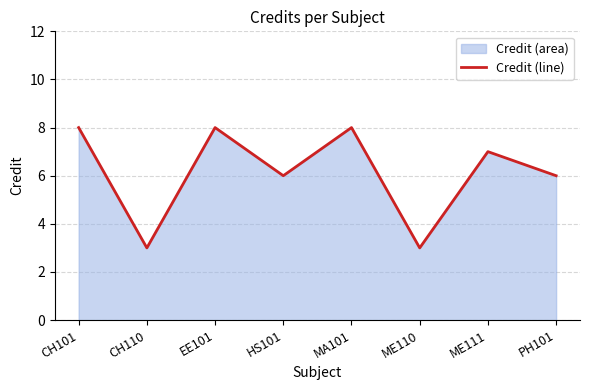

What is the label of the 7th point from the right?

CH110